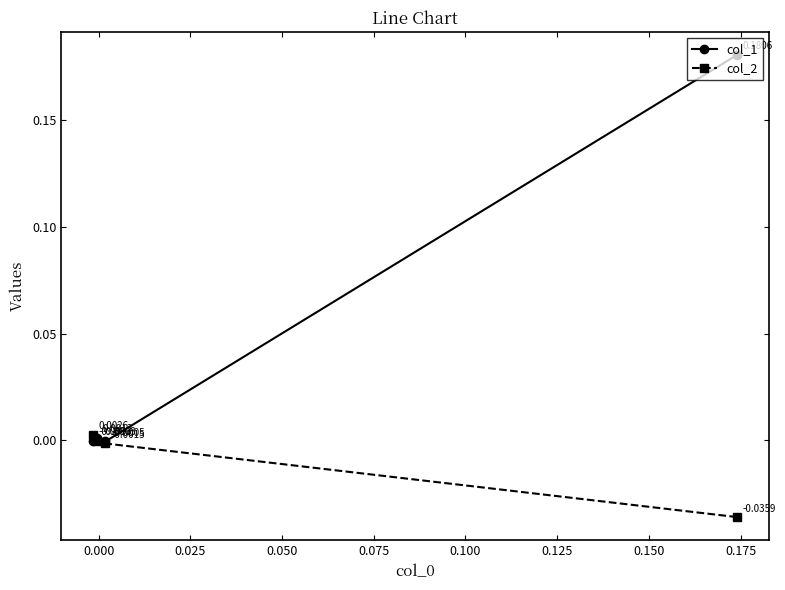

At how many categories does at least one series exceed 0?

3